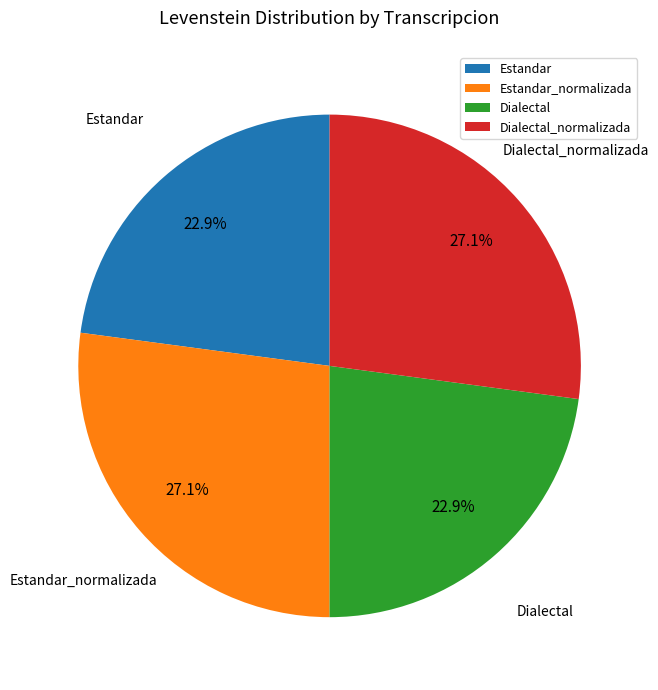

What is the total percentage of Dialectal_normalizada and Dialectal?

50.0%